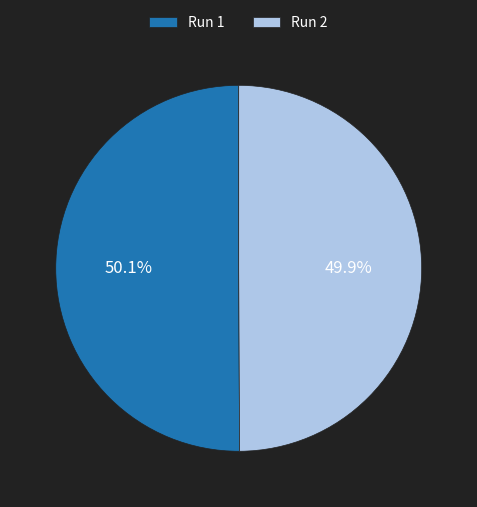

Combined, what portion of the pie is Run 1 and Run 2?

100.0%